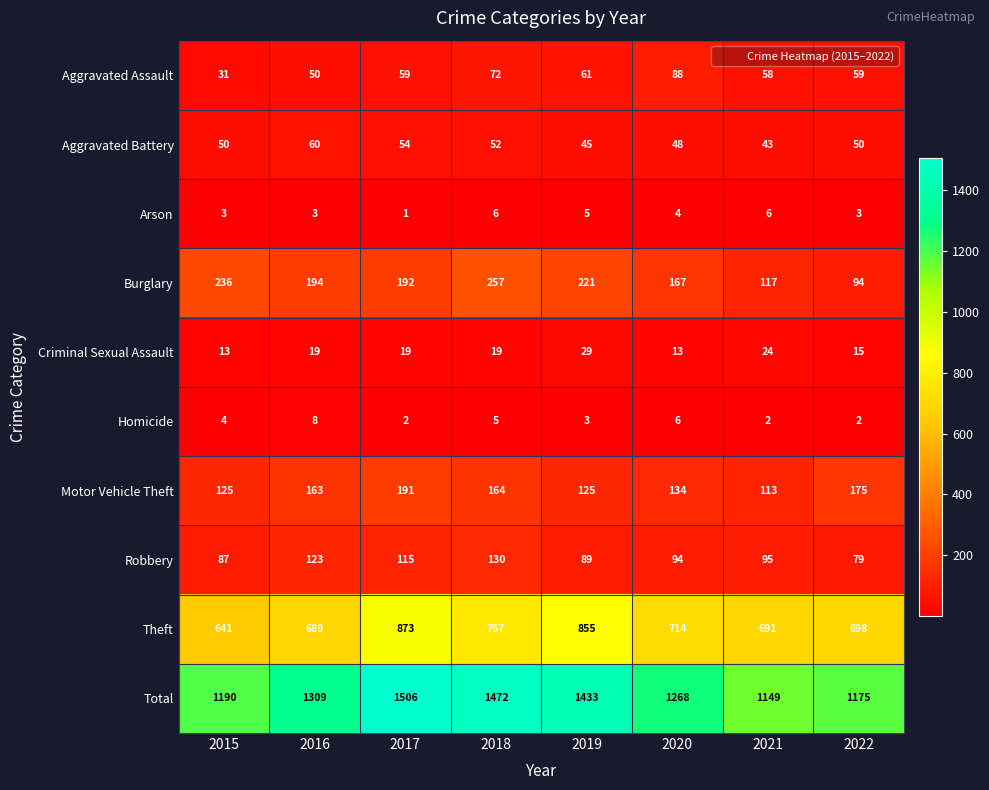

Rank the series by their maximum value, from highest to lowest.

Total, Theft, Burglary, Motor Vehicle Theft, Robbery, Aggravated Assault, Aggravated Battery, Criminal Sexual Assault, Homicide, Arson